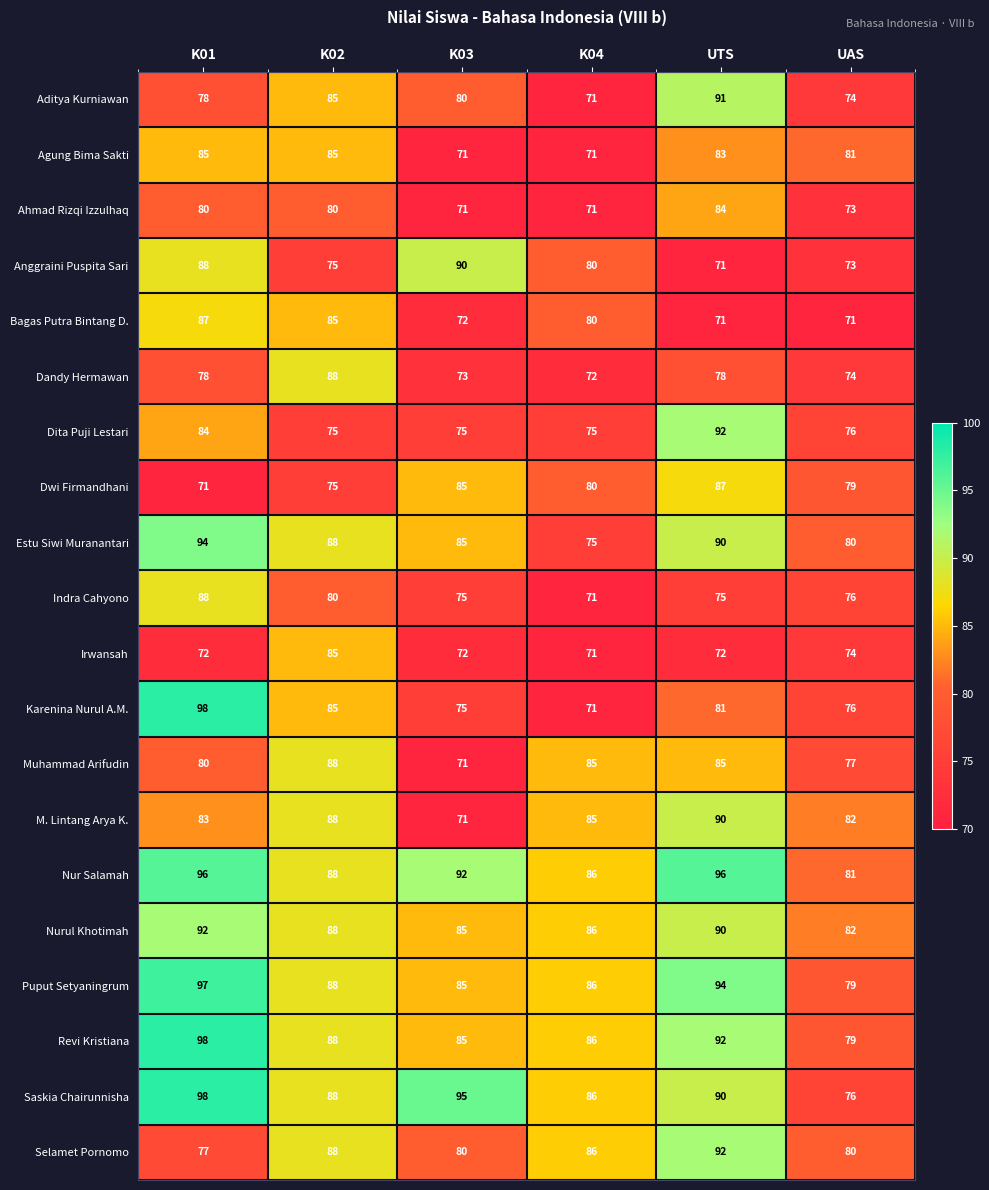

True or false: Muhammad Arifudin has a value of 105 at K03.

False